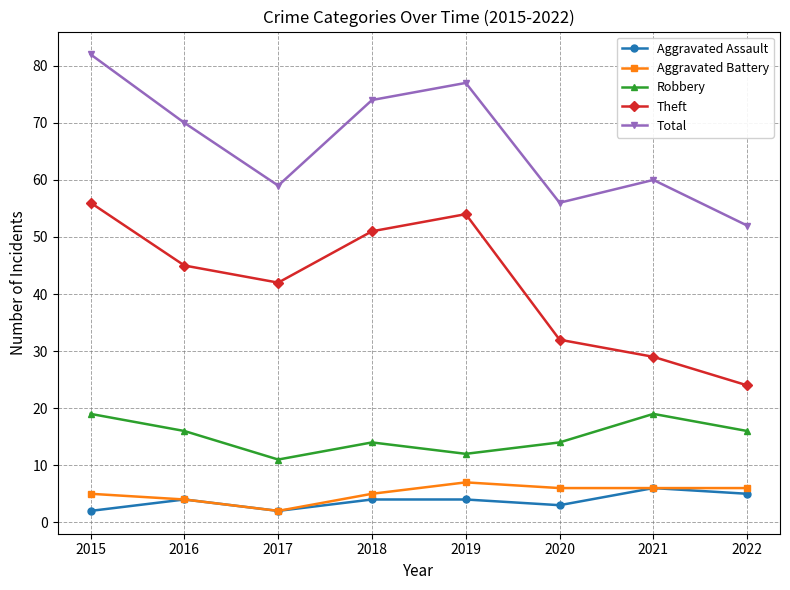

Count the number of data series in this chart.

5